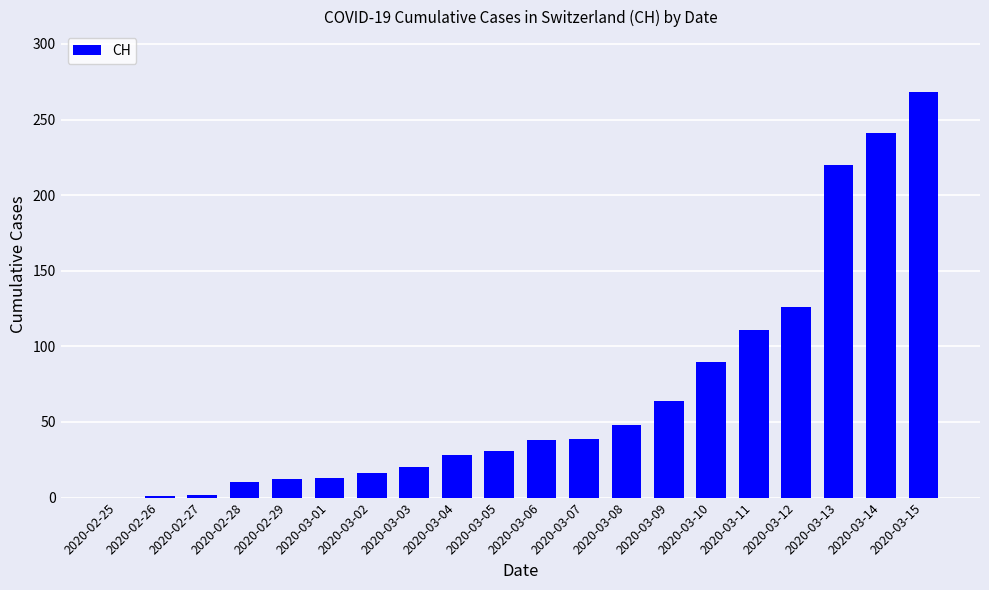

How many categories are shown in the chart?

20